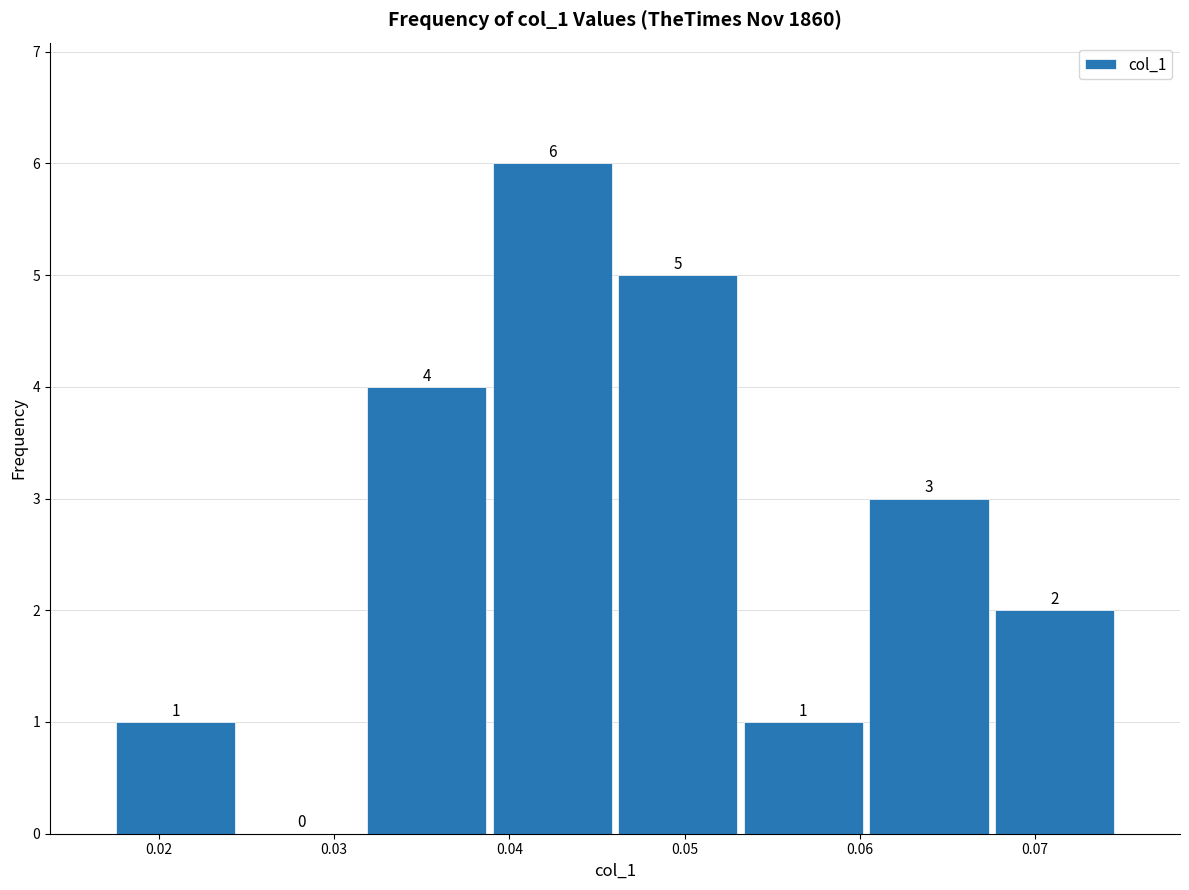

What is the height of the bar covering 0.068 to 0.075 on the x-axis? The bar edges are not printed on the chart, so give them approximately, as read against the axis.

2